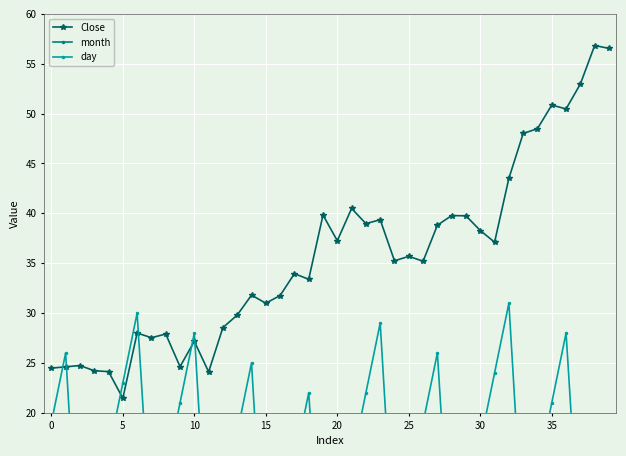

Count the number of data series in this chart.

3